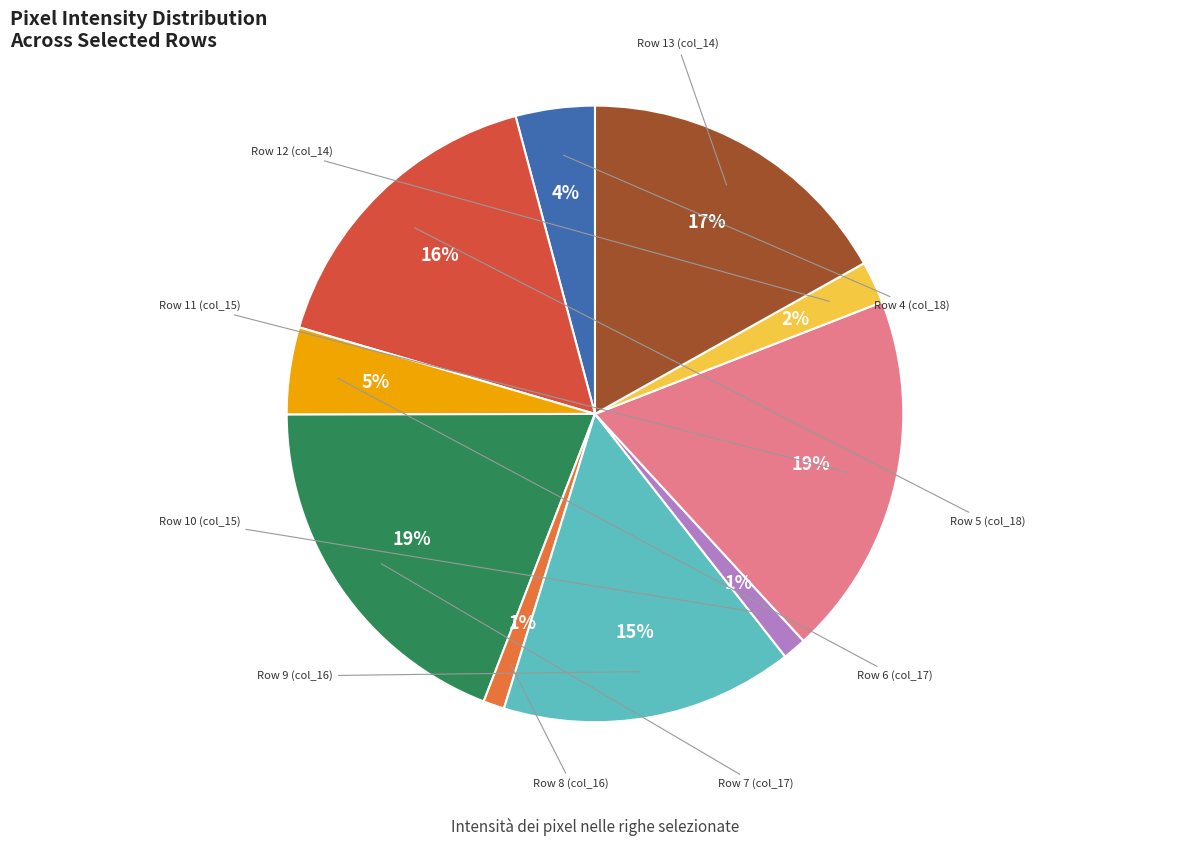

Does any single category account for the majority?

No